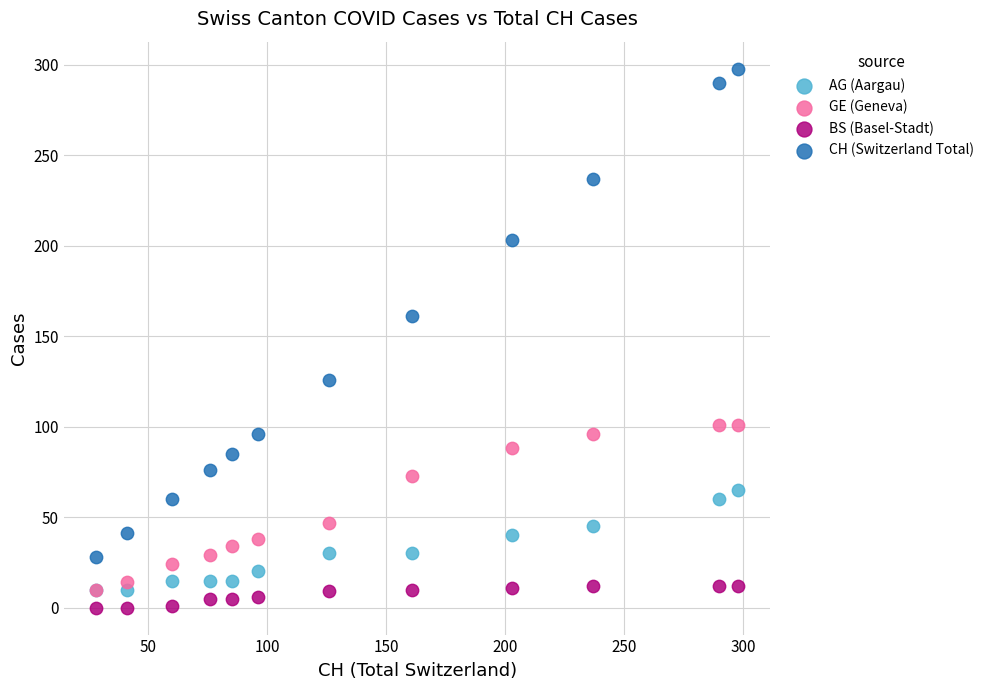

Across all series, what Y value is closest to 149?

161